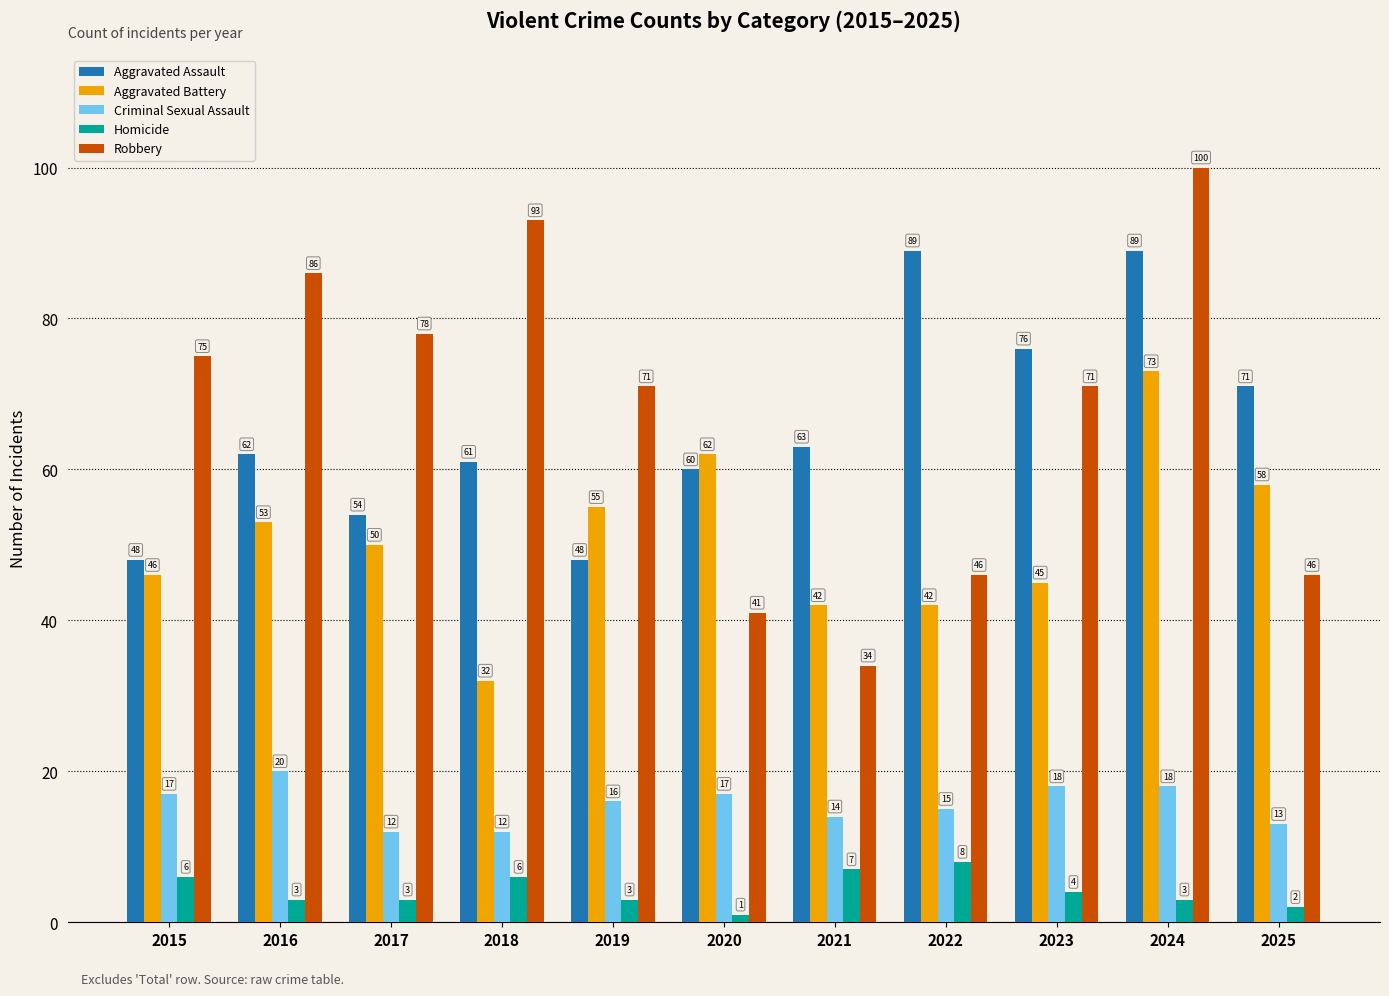

At 2019, list the series in order from largest to smallest.

Robbery, Aggravated Battery, Aggravated Assault, Criminal Sexual Assault, Homicide